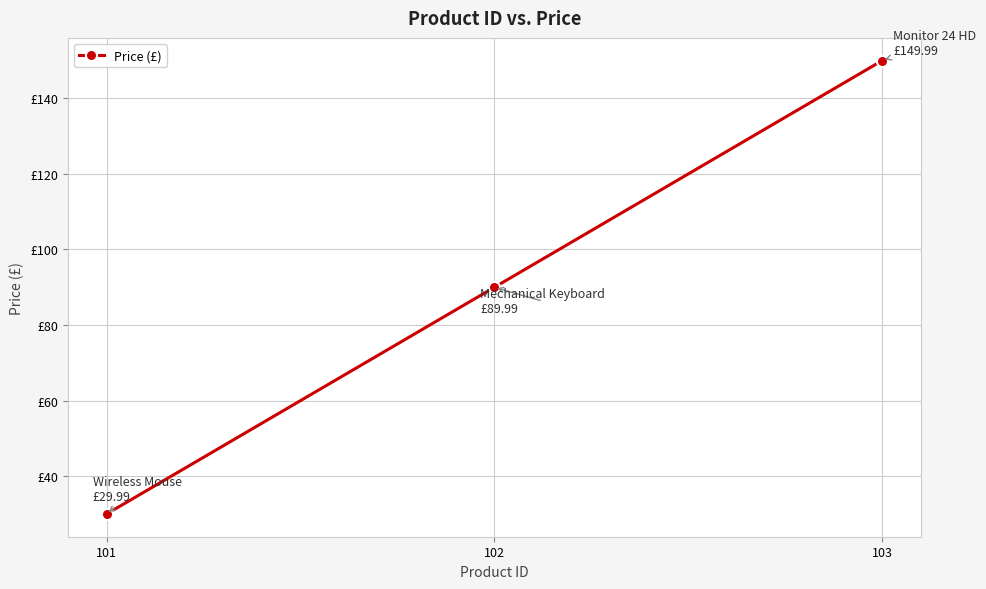

What is the sum of all values?

270.0